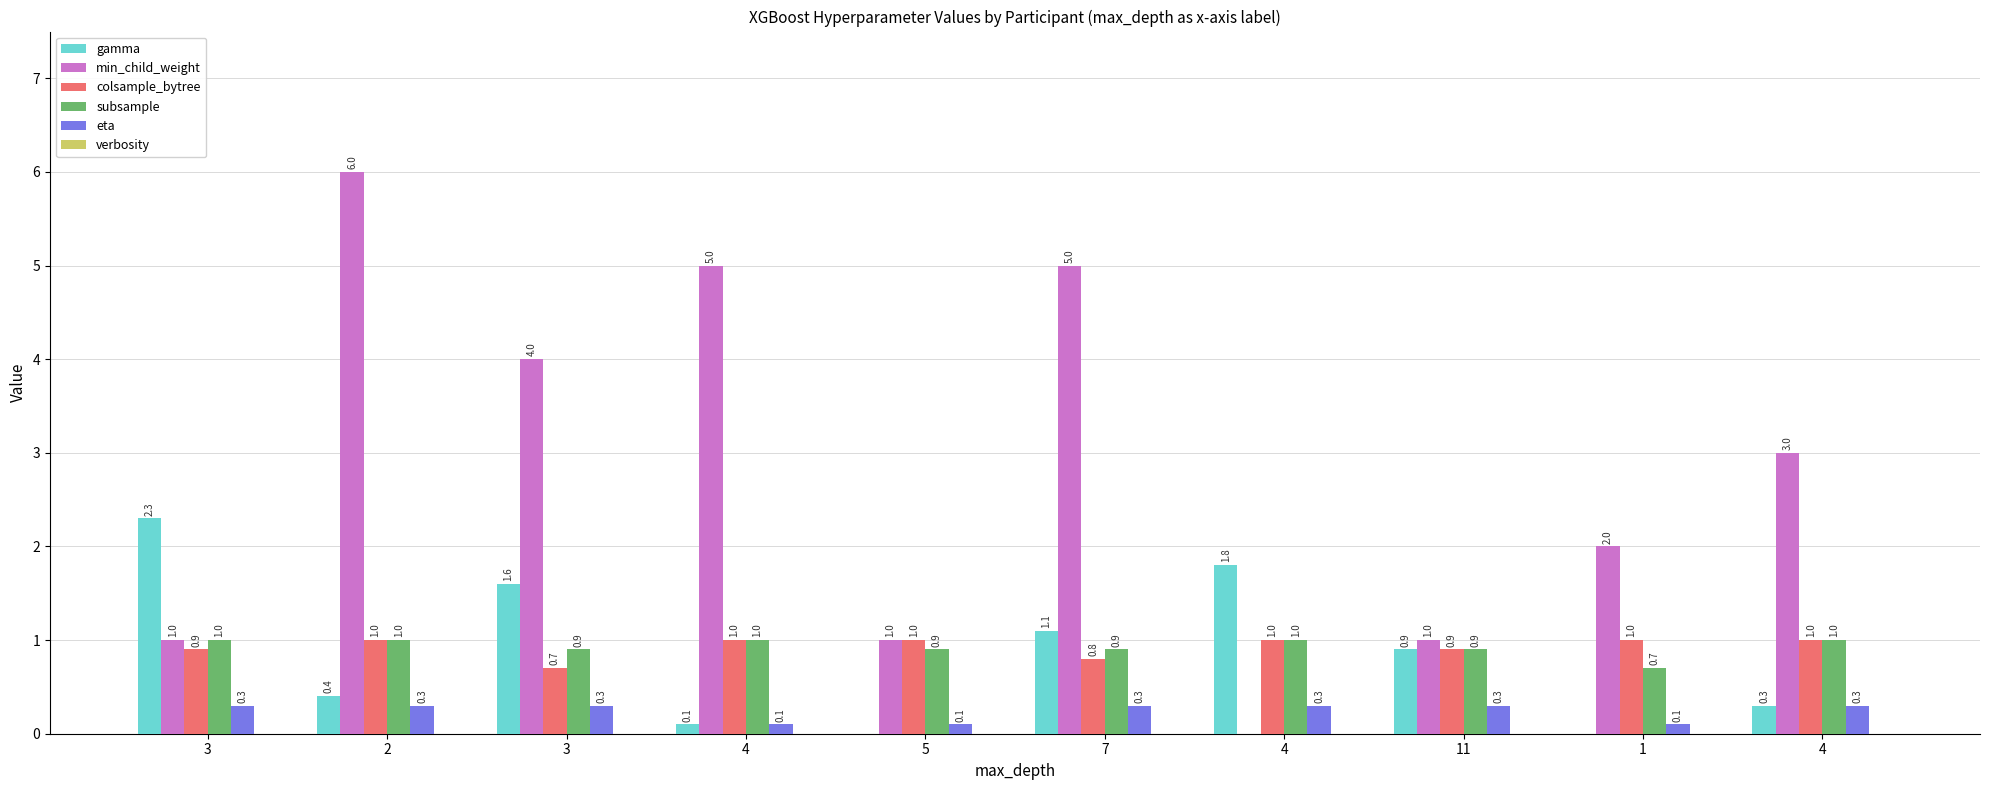

Count the number of data series in this chart.

5